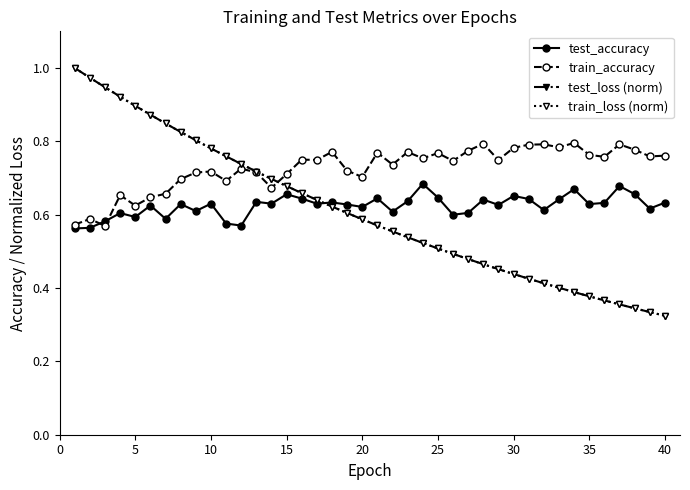

At how many categories does at least one series exceed 0?

40